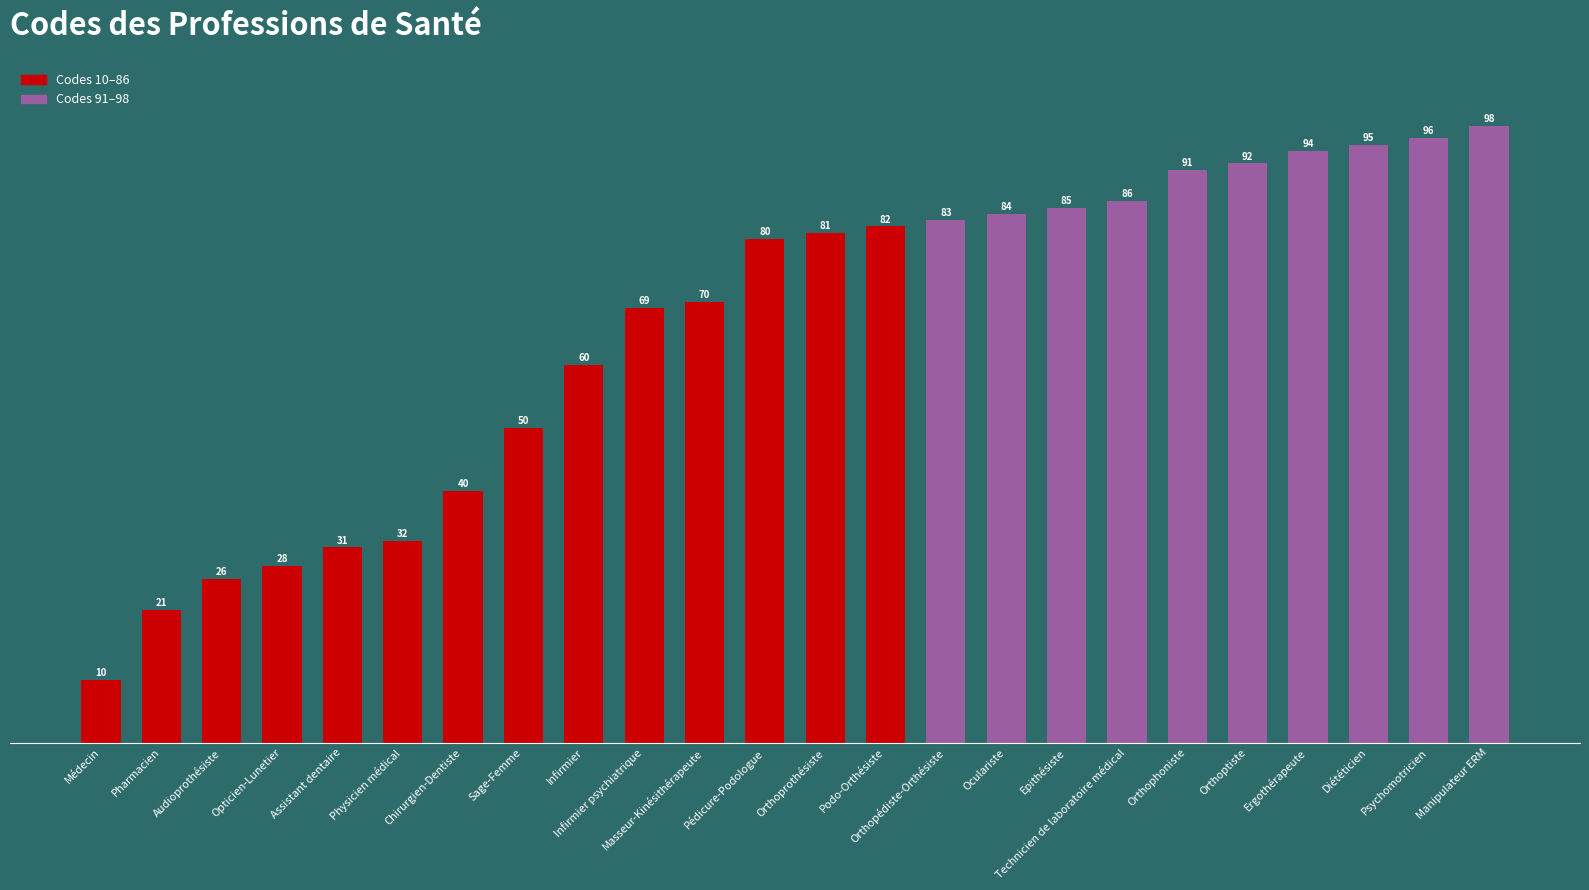

The value at Manipulateur ERM is 98. True or false?

True